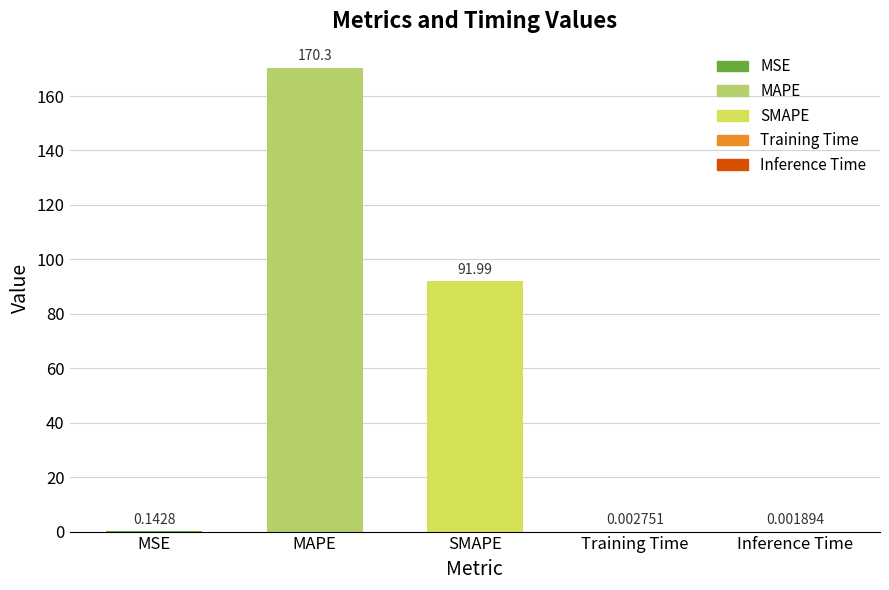

At which category does the chart reach its peak across all series?

MAPE